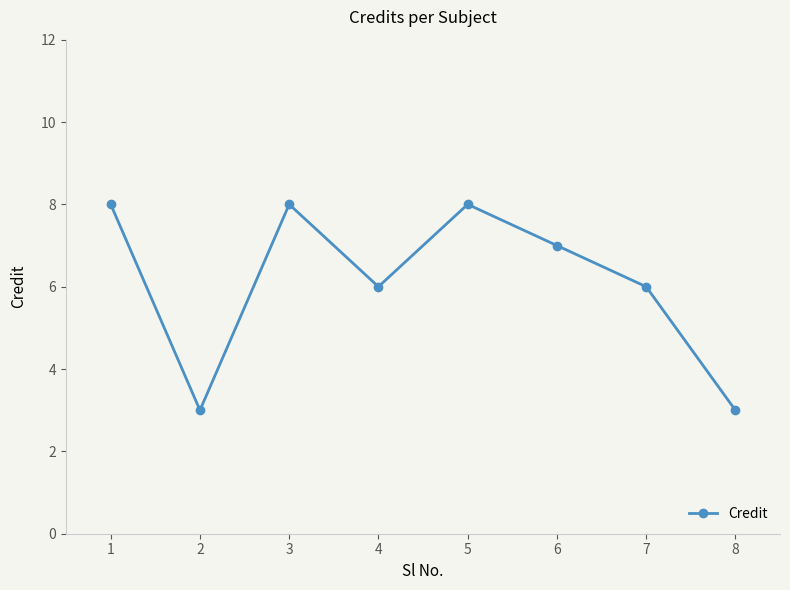

The value at 3 is 2. True or false?

False